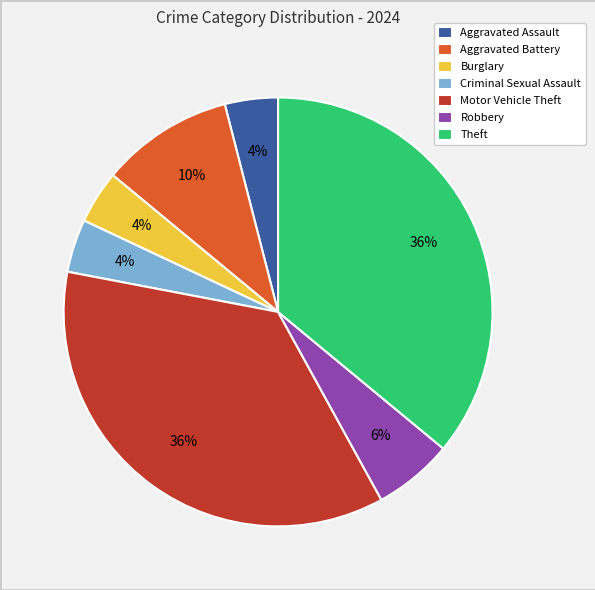

Is there any slice that represents more than half of the pie?

No